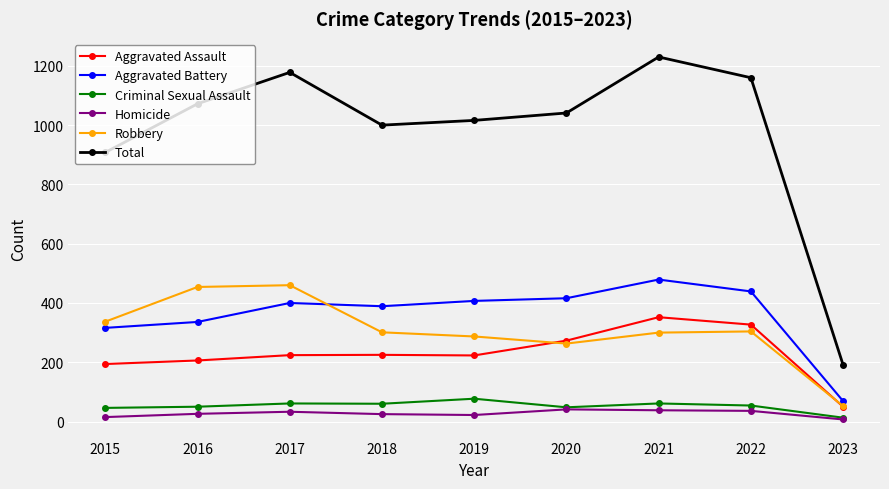

What is the difference between the highest and lowest values at 2016?

1046